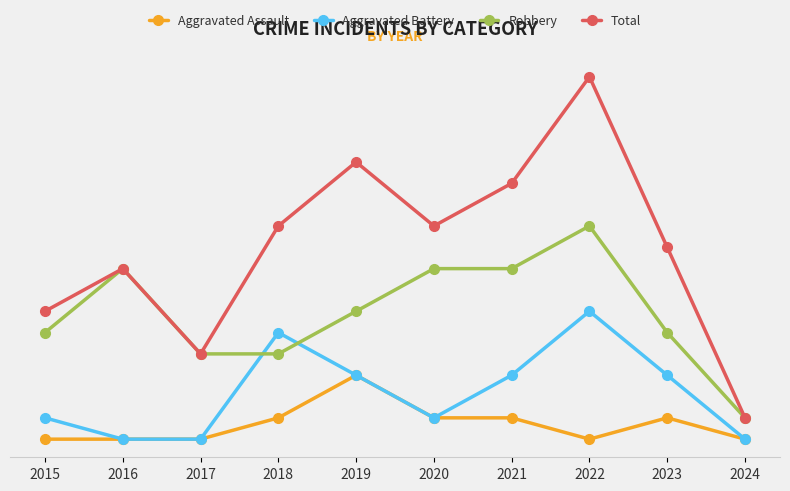

What are all the series names shown in the legend?

Aggravated Assault, Aggravated Battery, Robbery, Total